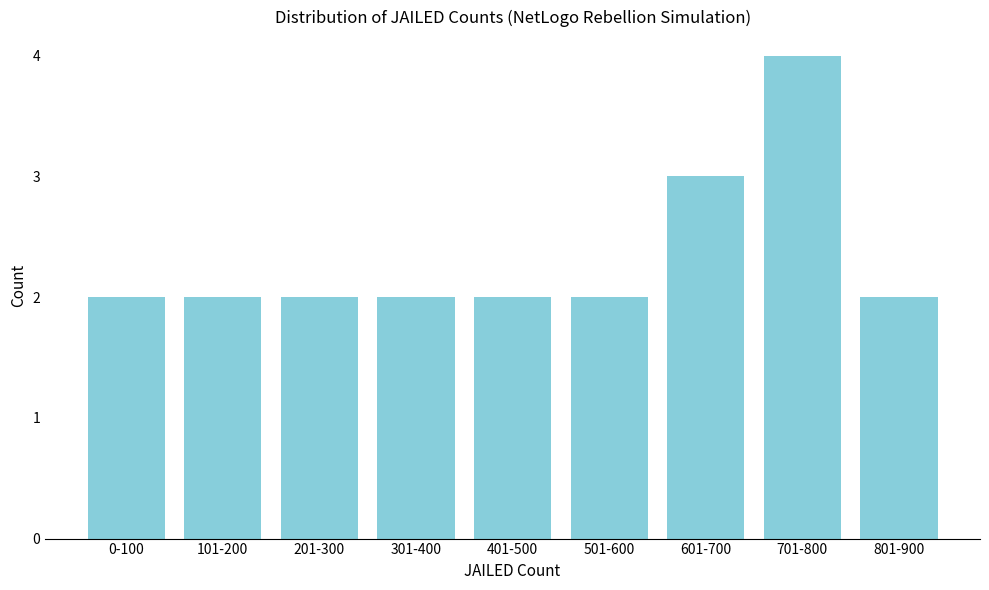

Reading left to right, list all the values displayed in this chart.

2	2	2	2	2	2	3	4	2